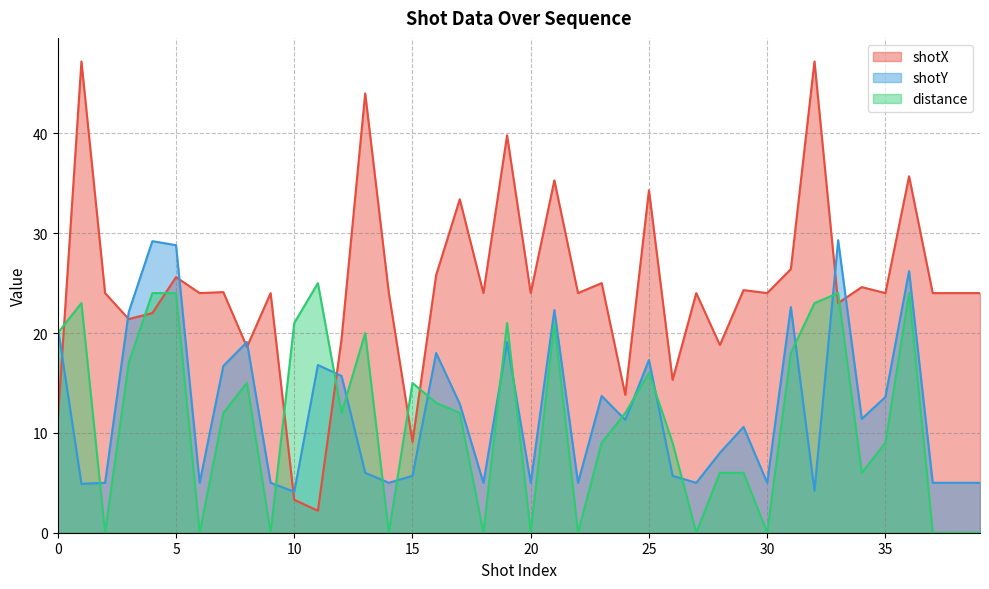

List the labels in order of distance value, smallest first.

2, 6, 9, 14, 18, 20, 22, 27, 30, 37, 38, 39, 28, 29, 34, 23, 26, 35, 7, 12, 17, 24, 16, 8, 15, 25, 3, 31, 0, 13, 10, 19, 21, 1, 32, 4, 5, 33, 36, 11